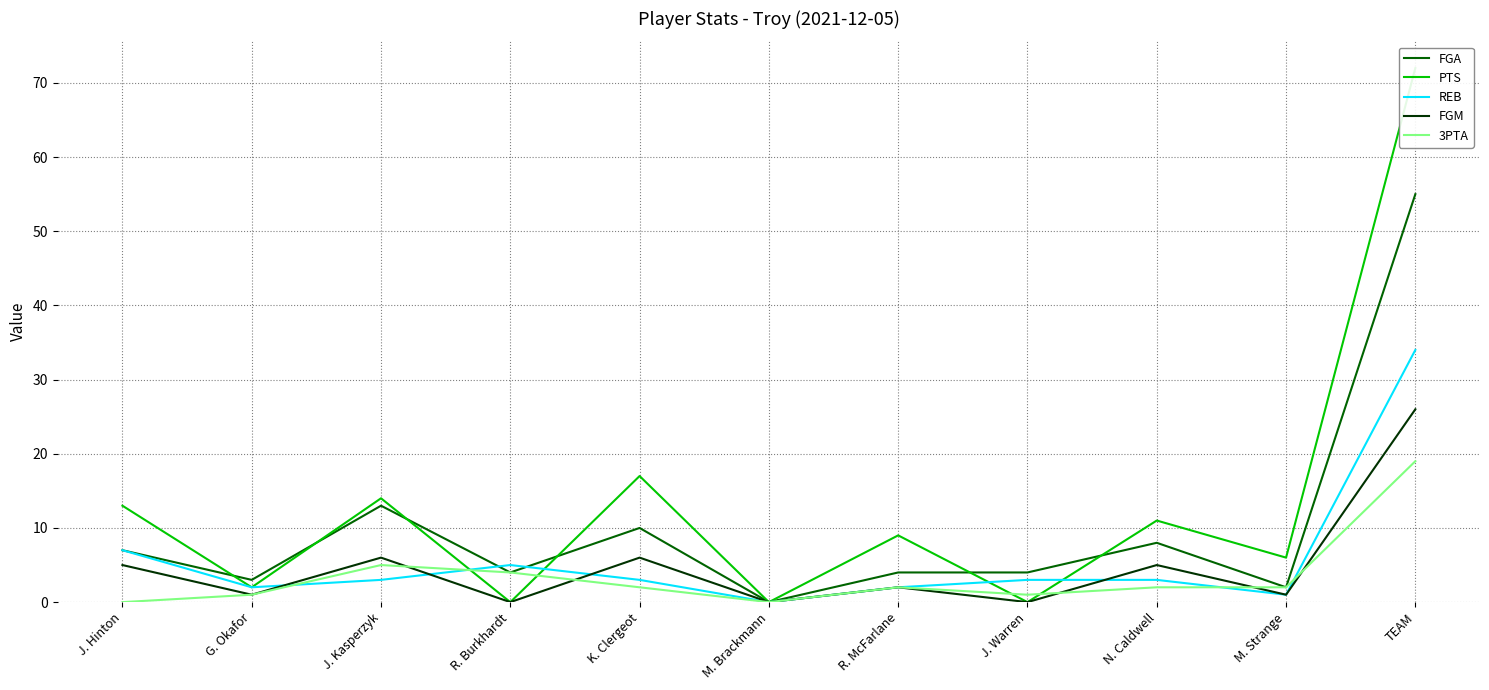

Does the chart have visible grid lines?

Yes